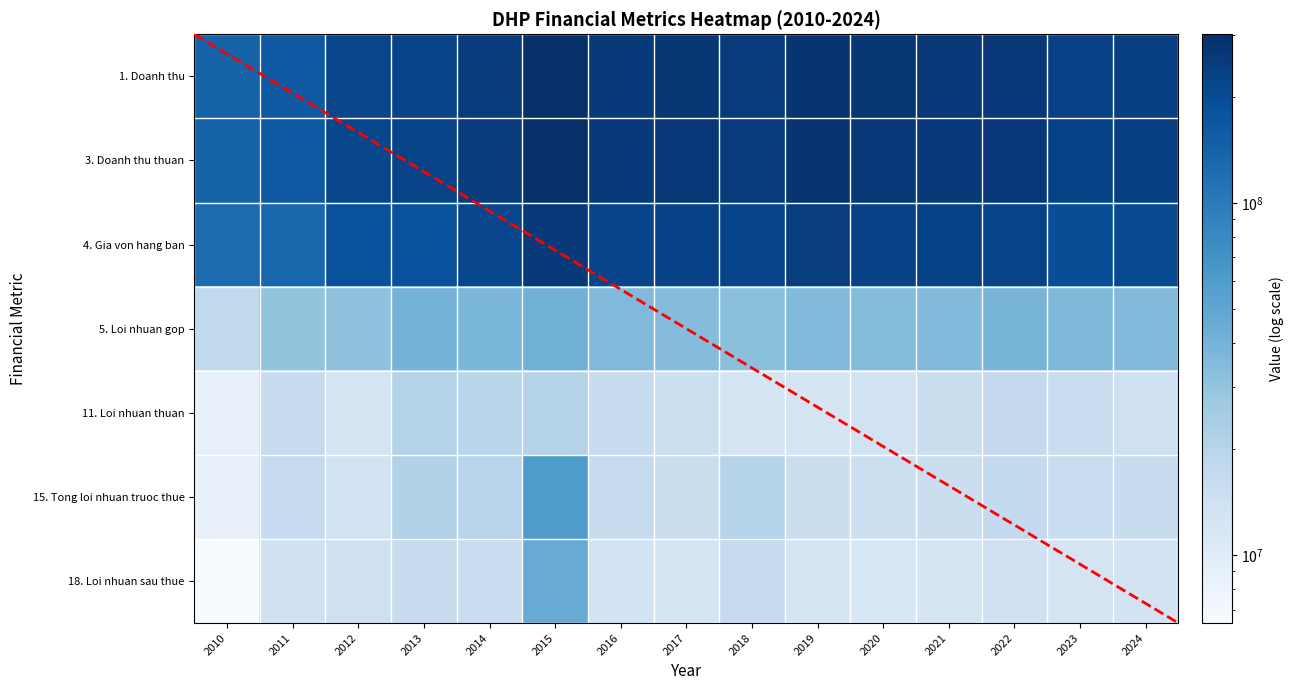

What is the average value of the 15. Tong loi nhuan truoc thue series?

19073721